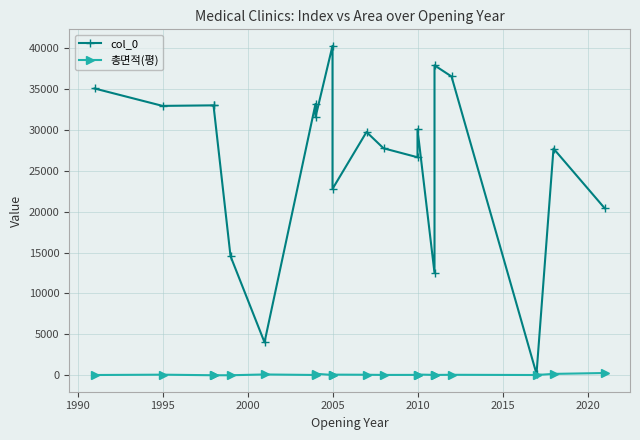

Which series has the largest total across all categories?

col_0